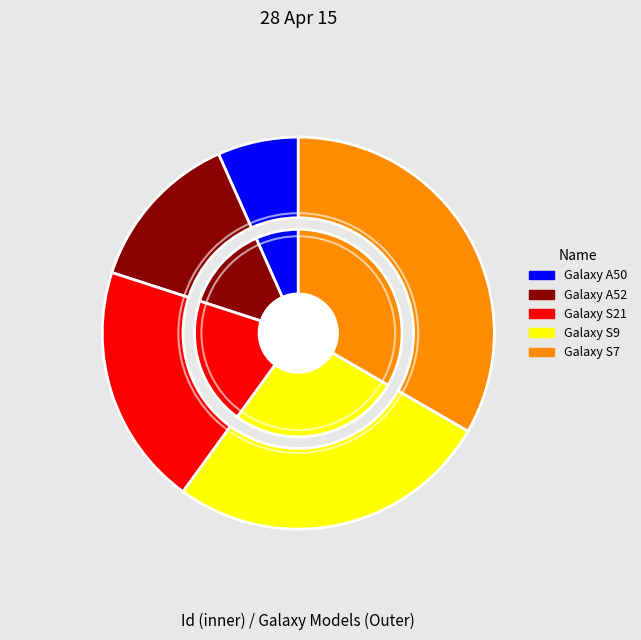

To the nearest percent, what portion does Galaxy A50 represent?

7%